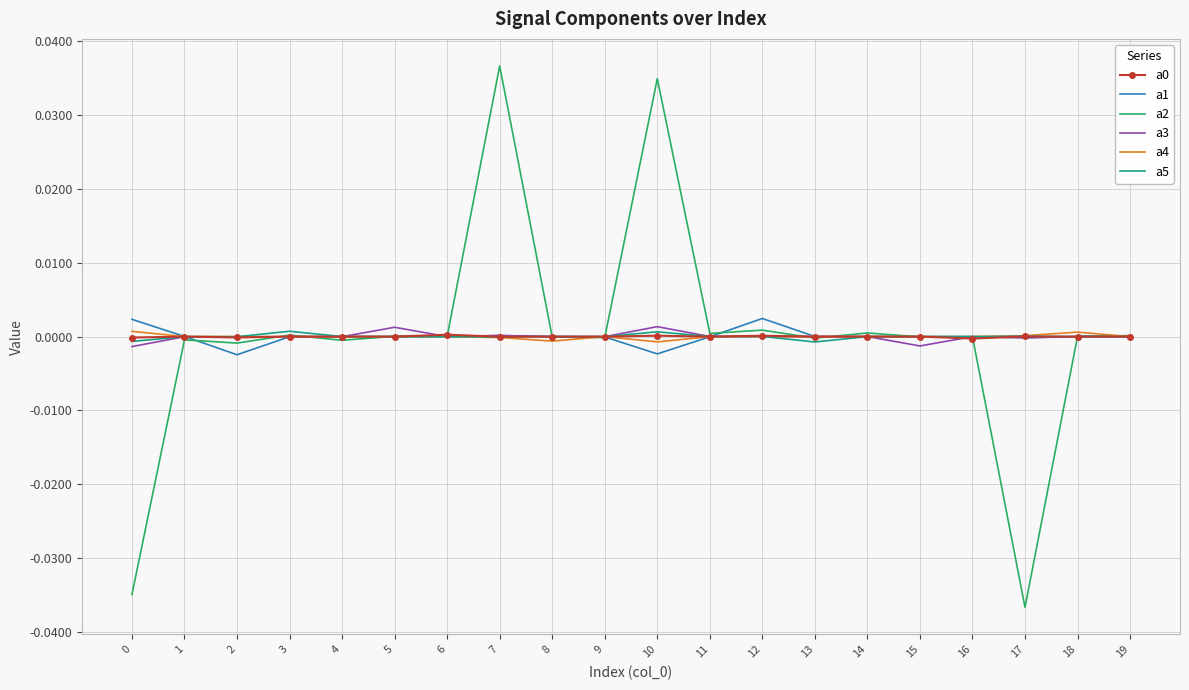

Which series has the widest spread of values?

a2